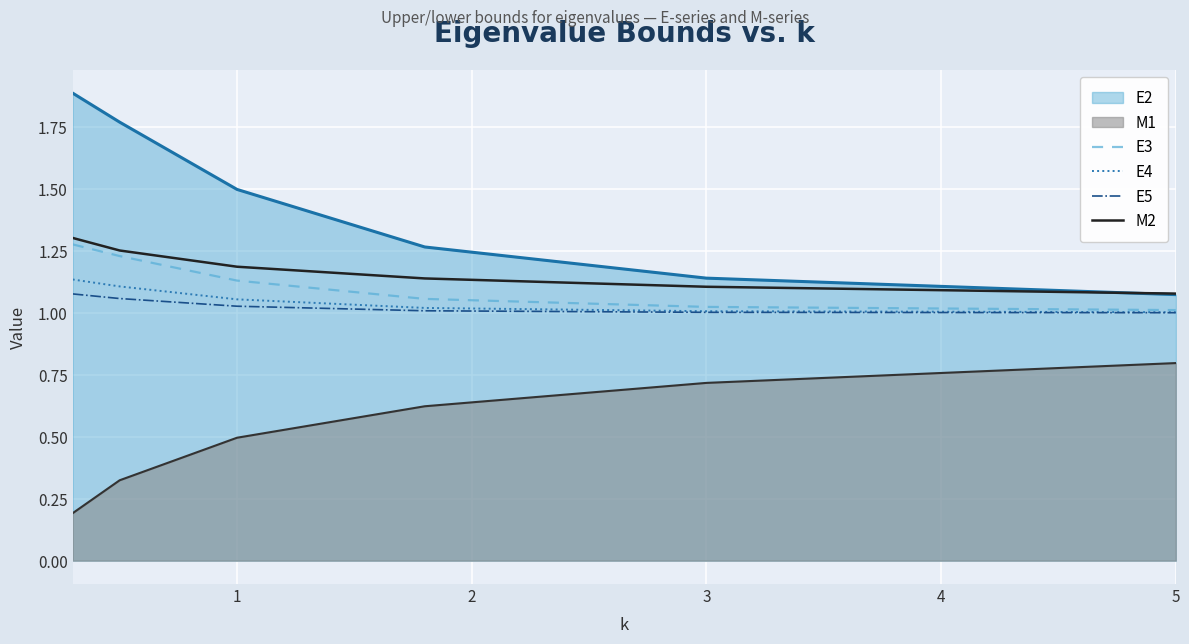

The E4 series shows 1.5 at 5. True or false?

False